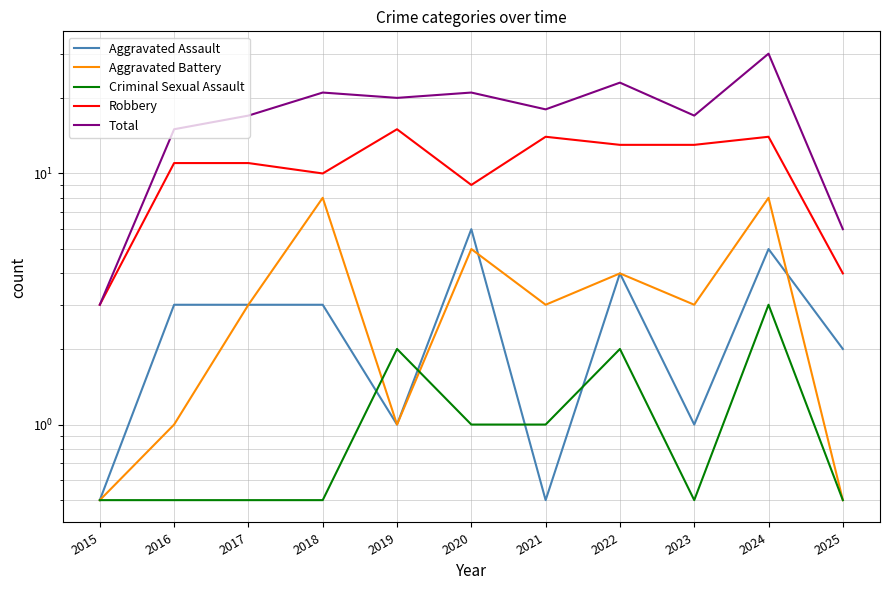

Rank the series by their maximum value, from lowest to highest.

Criminal Sexual Assault, Aggravated Assault, Aggravated Battery, Robbery, Total